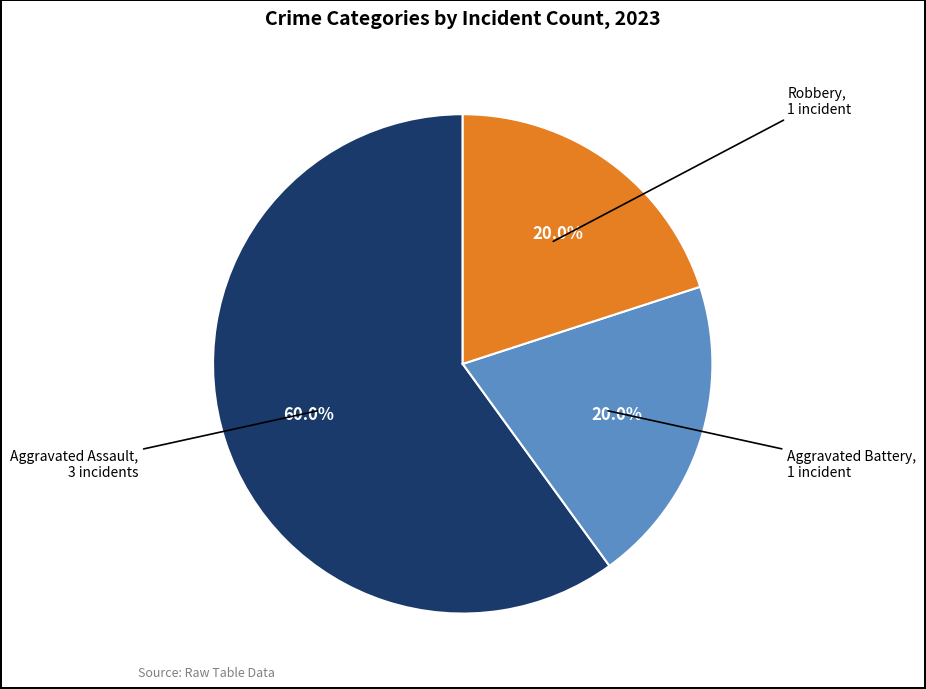

Is there a majority slice in this chart?

Yes